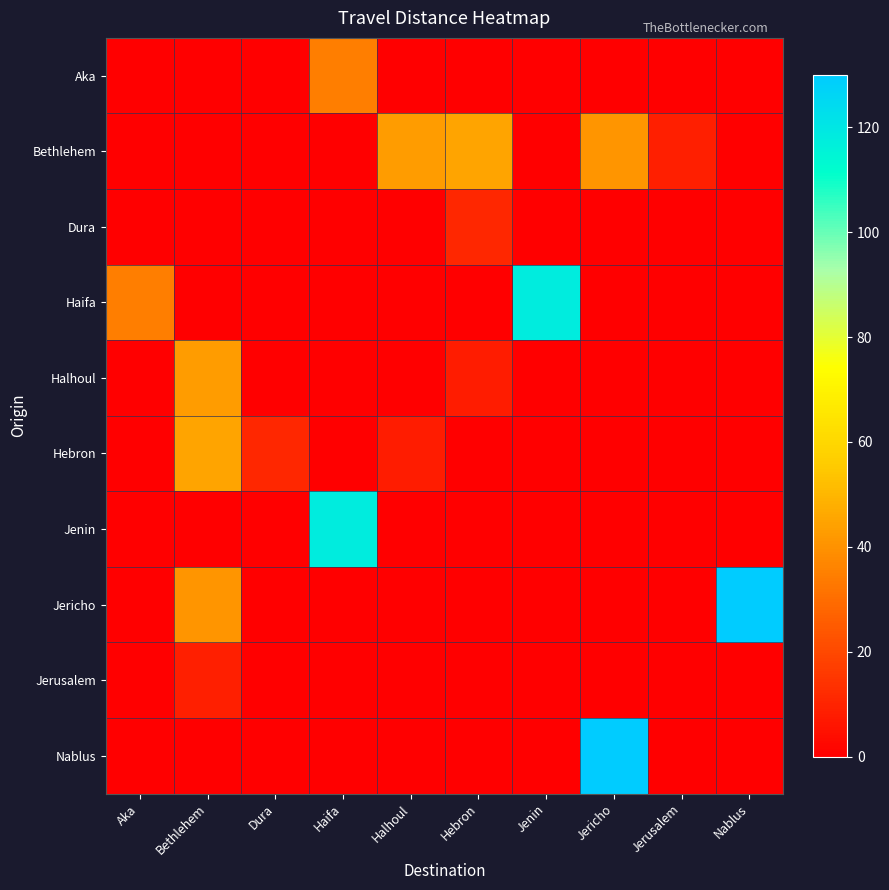

At how many categories does at least one series exceed 13?

8